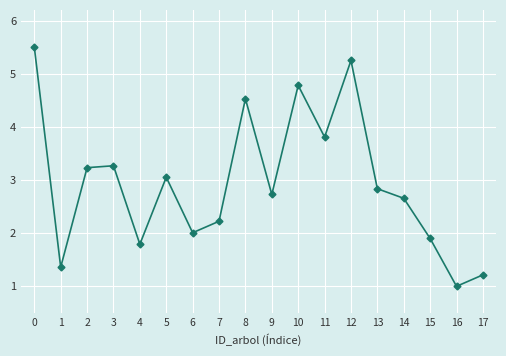

What is the smallest value displayed?

1.0